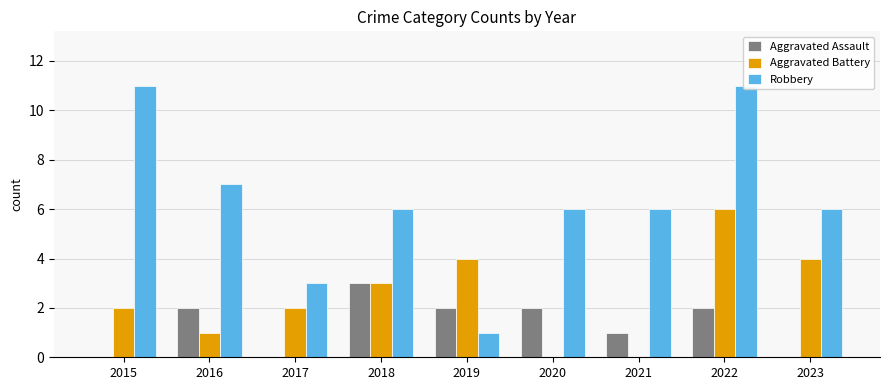

Reading right to left, list all the values displayed in this chart.

Aggravated Assault: 2023=0	2022=2	2021=1	2020=2	2019=2	2018=3	2017=0	2016=2	2015=0
Aggravated Battery: 2023=4	2022=6	2021=0	2020=0	2019=4	2018=3	2017=2	2016=1	2015=2
Robbery: 2023=6	2022=11	2021=6	2020=6	2019=1	2018=6	2017=3	2016=7	2015=11